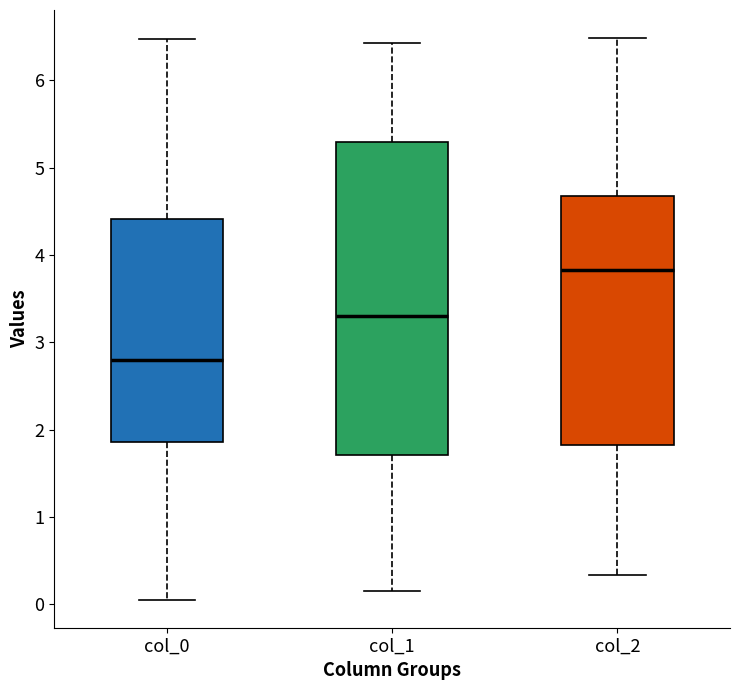

Reading left to right, read every box against the y-axis: the position of its median line, the range the box covers, and the ends of its whiskers. The values are not printed on the chart, so give them approximately, as read against the axis.

col_0: median 2.8, box 1.9 to 4.4, whiskers 0.1 to 6.5
col_1: median 3.3, box 1.7 to 5.3, whiskers 0.2 to 6.4
col_2: median 3.8, box 1.8 to 4.7, whiskers 0.3 to 6.5